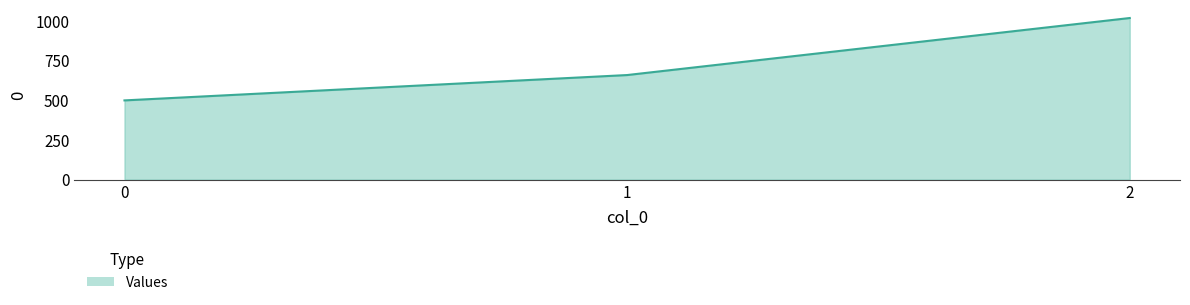

How many lines are shown in the chart?

1